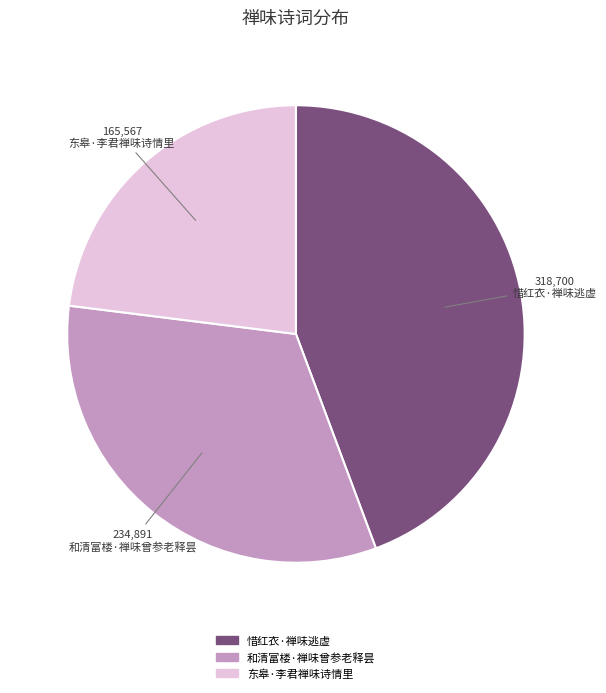

Count the number of slices in the pie.

3